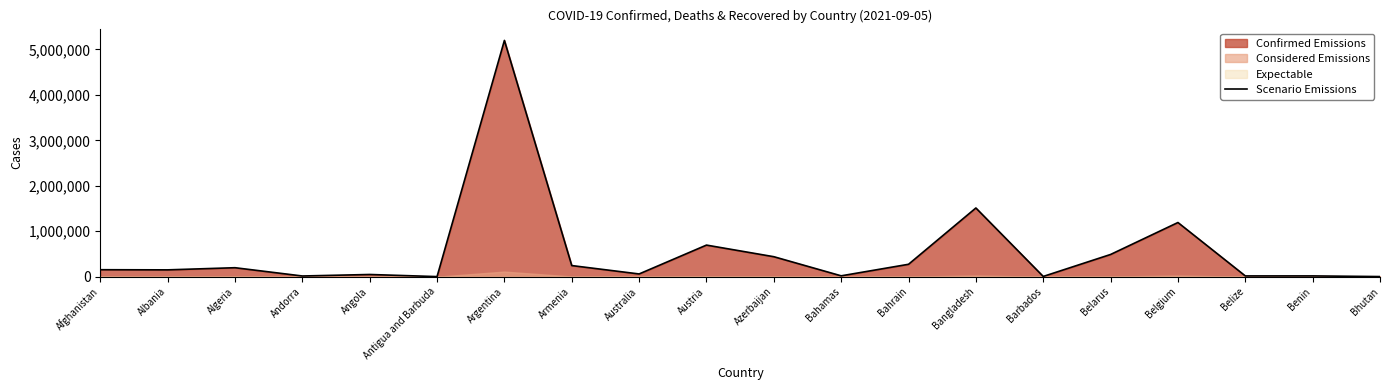

What is the sum of the values at Austria and Bhutan?

697727